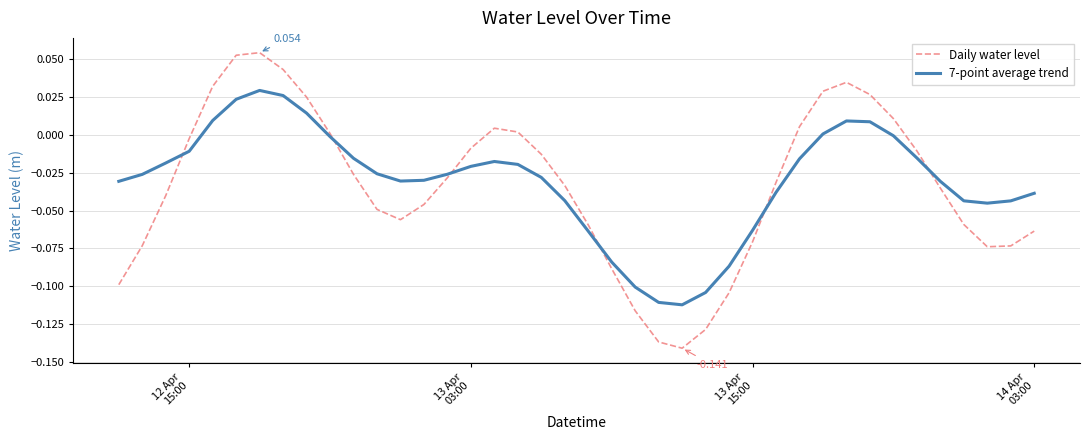

What are all the series names shown in the legend?

Daily water level, 7-point average trend